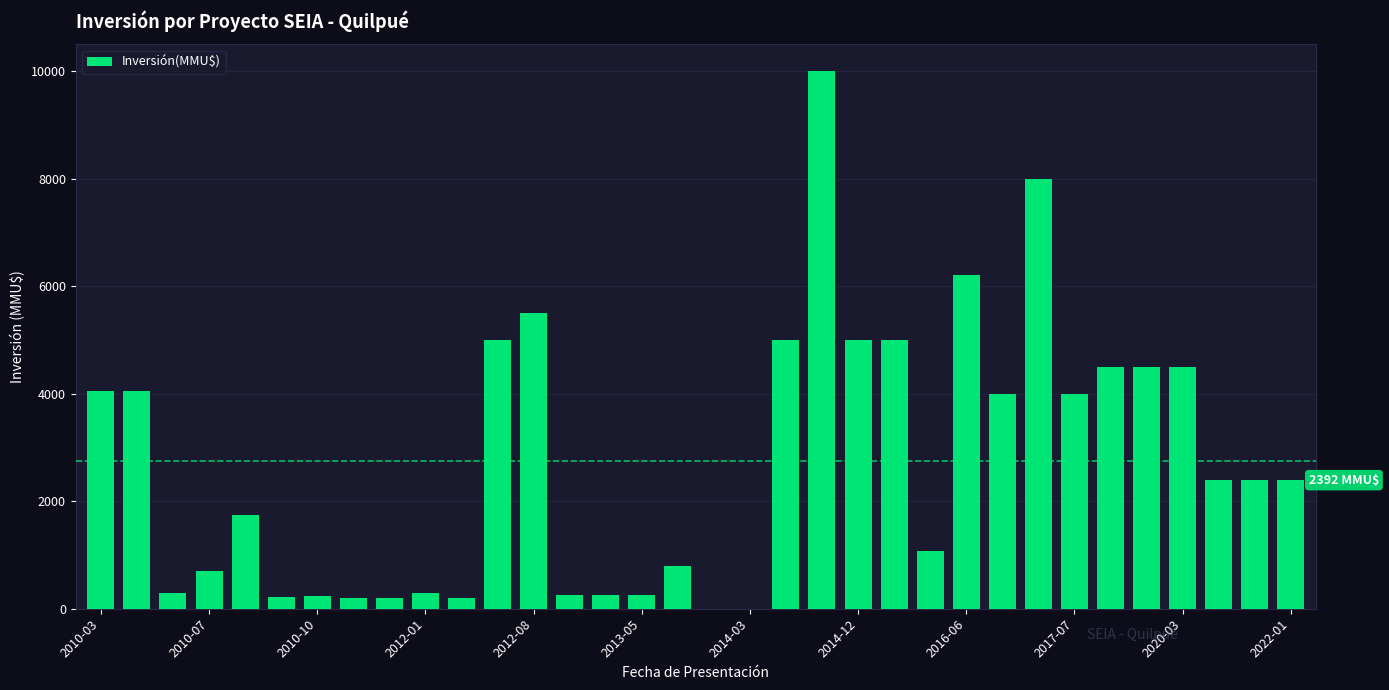

Count the number of categories in the chart.

34